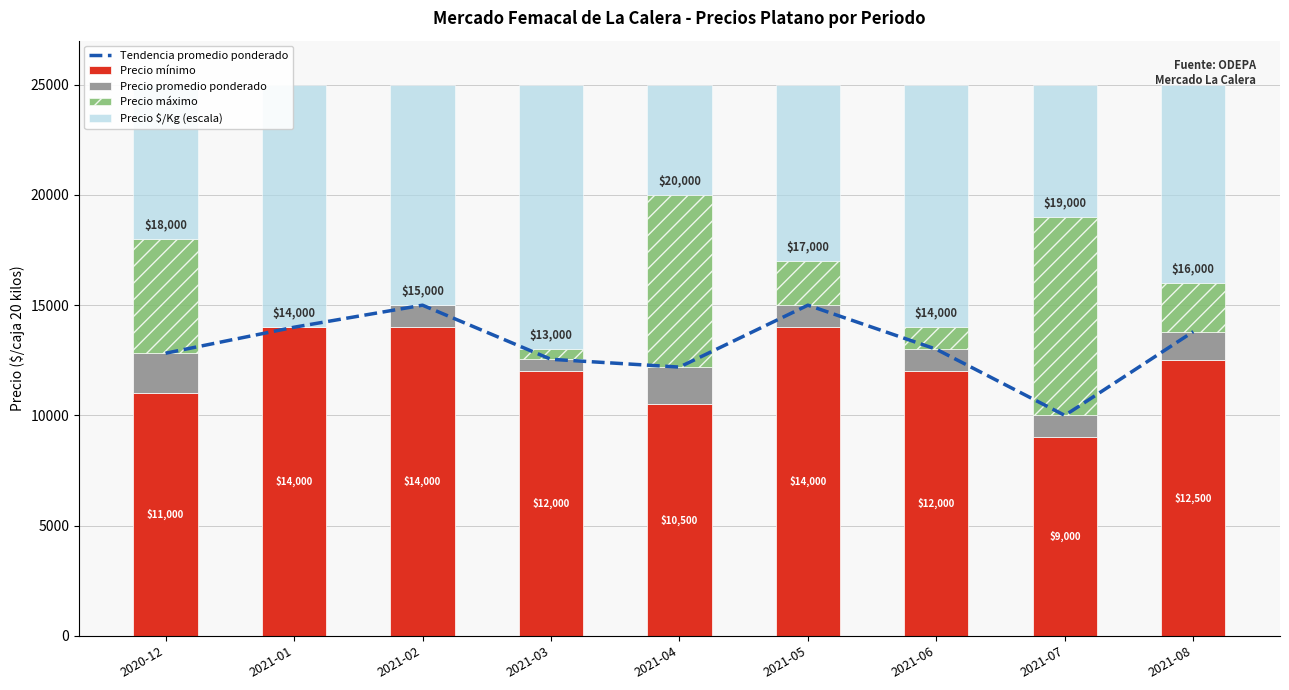

Are the bars horizontal?

No